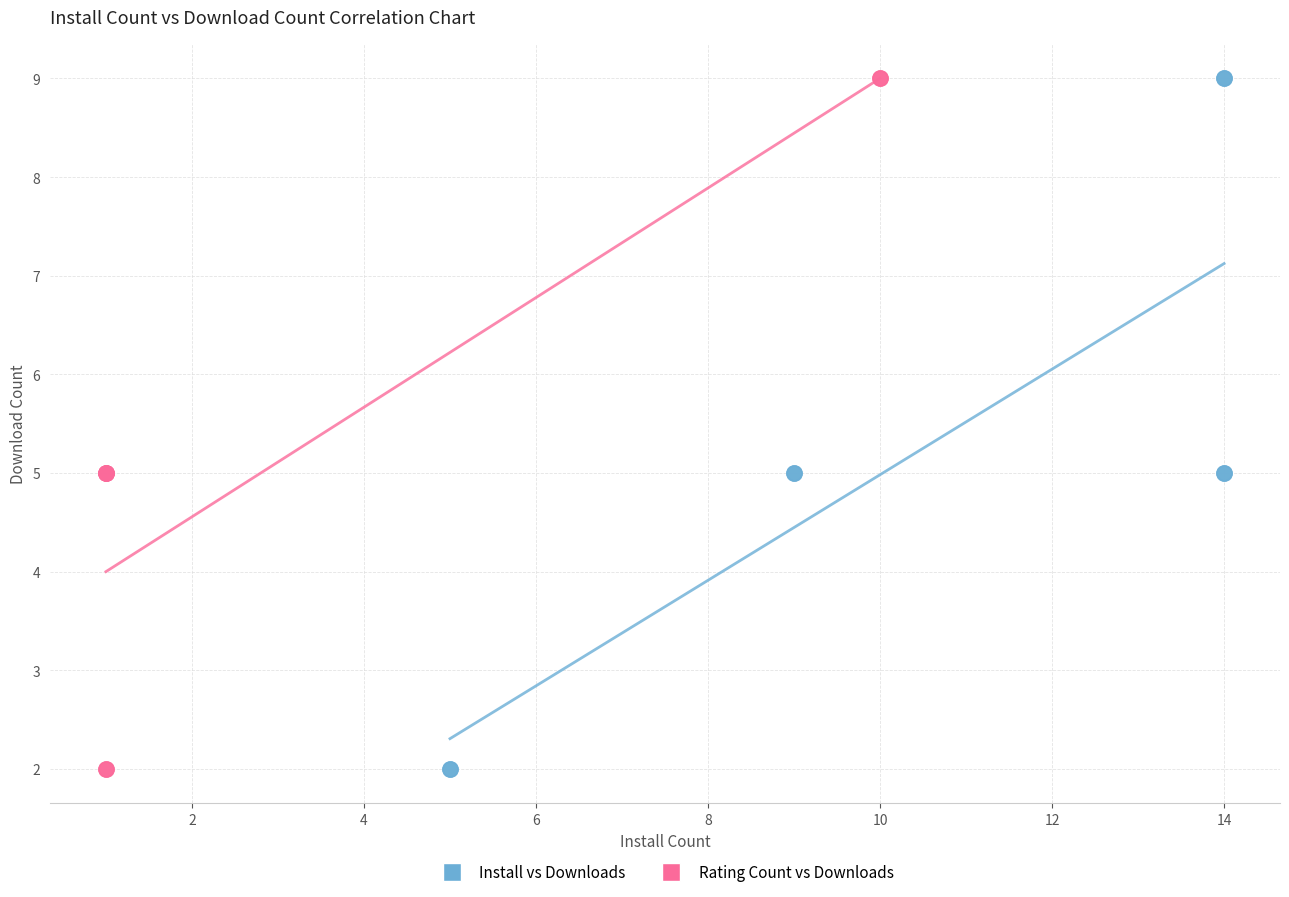

What are all the series names shown in the legend?

Install vs Downloads, Rating Count vs Downloads